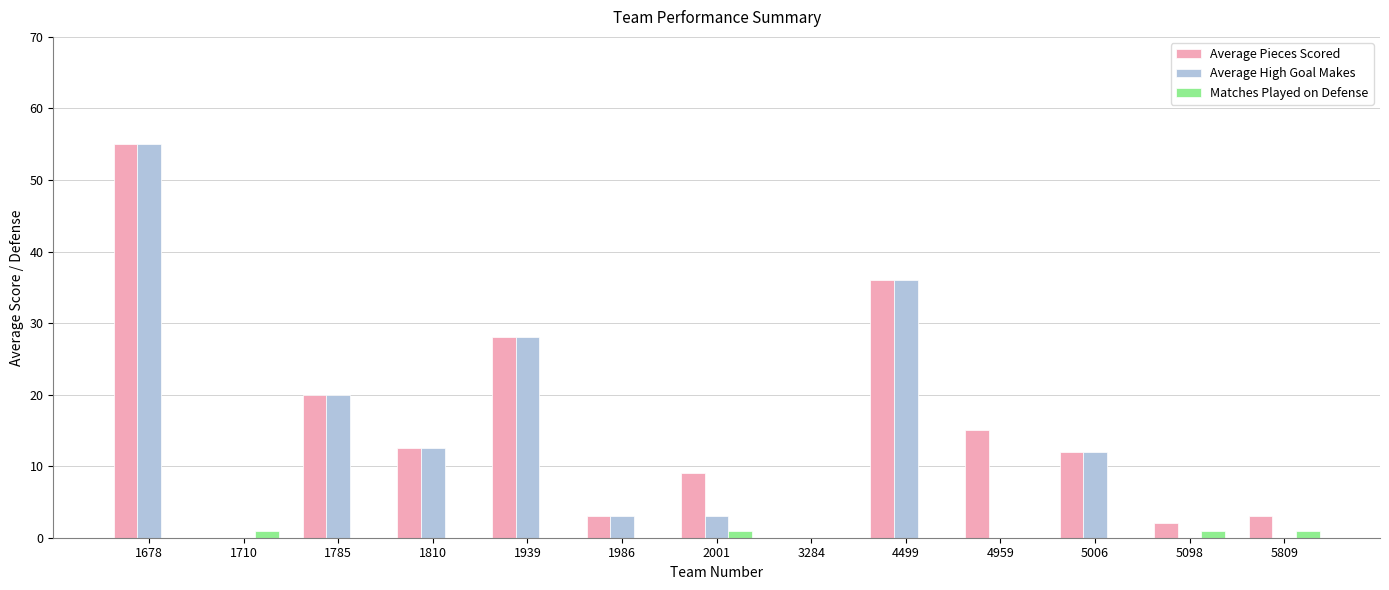

The value of Matches Played on Defense at 1939 is 0.0. True or false?

True